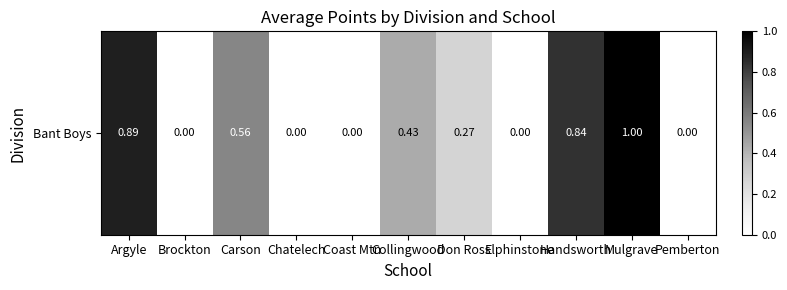

Count the values in the range 0 to 1.

11